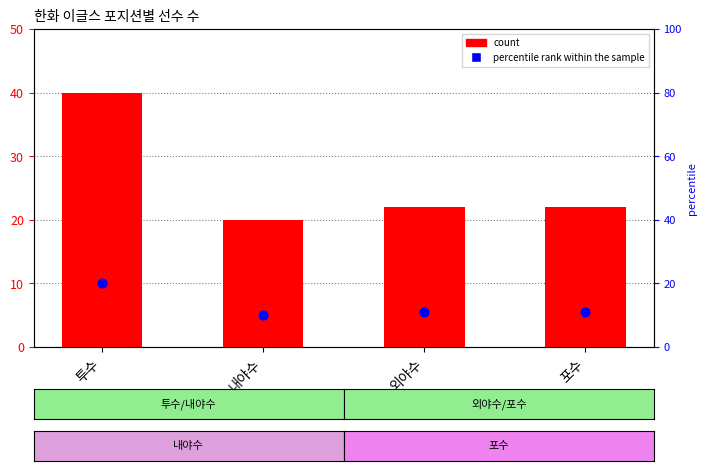

Which series has the widest spread of Y values?

count